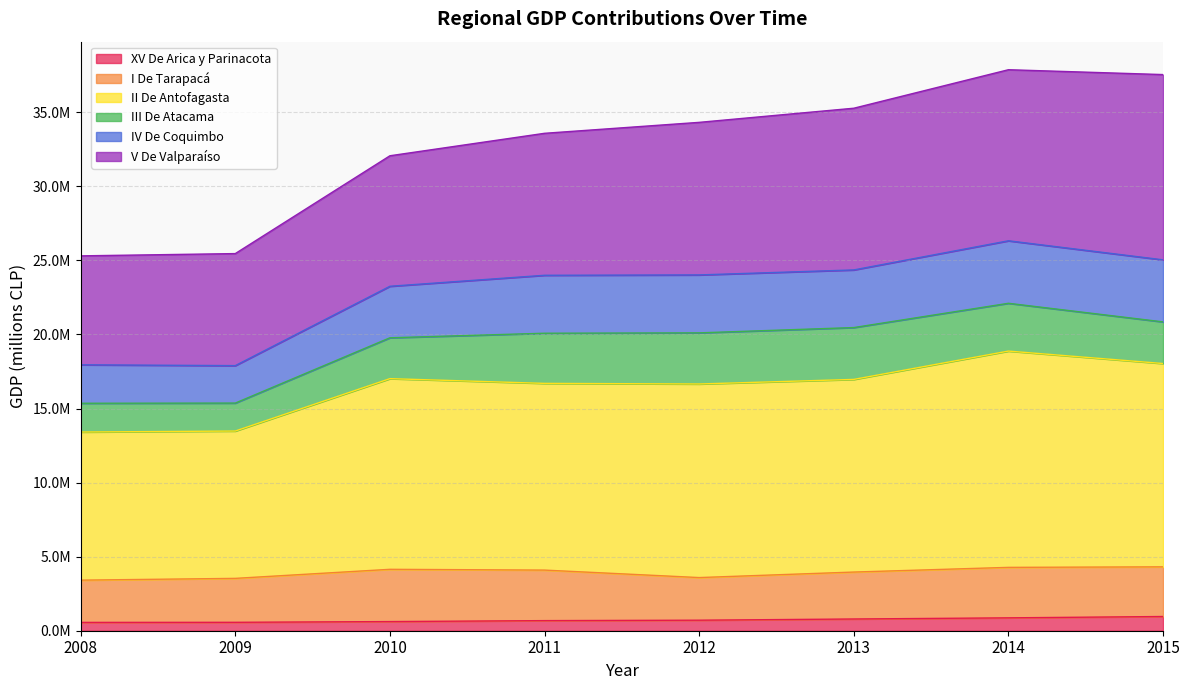

Is the value of IV De Coquimbo at 2015 greater than the value of XV De Arica y Parinacota at 2008?

Yes